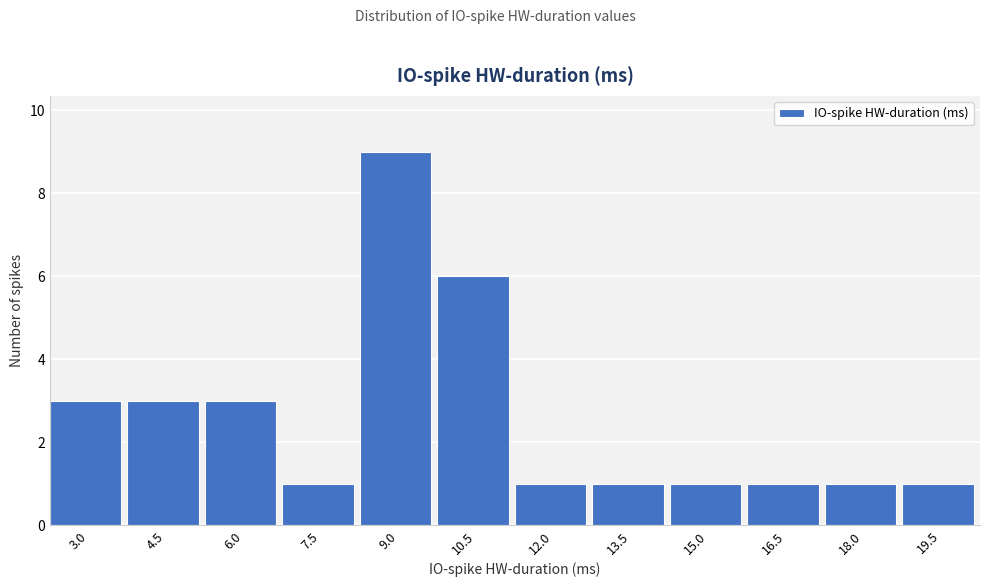

Reading right to left, transcribe all the data shown in this chart.

1	1	1	1	1	1	6	9	1	3	3	3